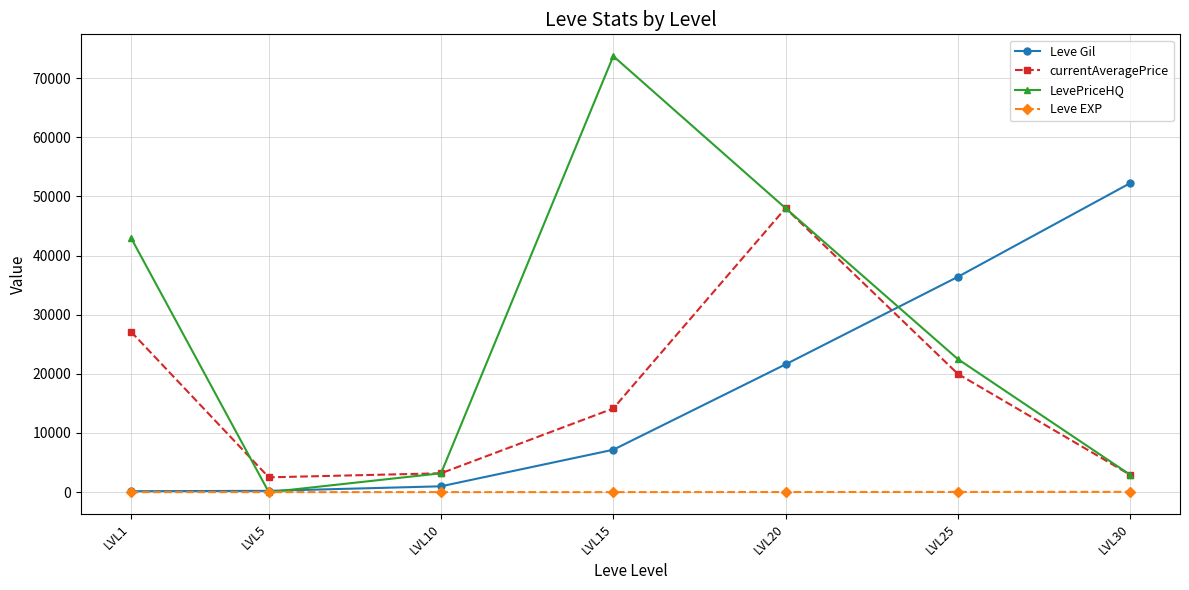

How many distinct data groups are displayed?

4